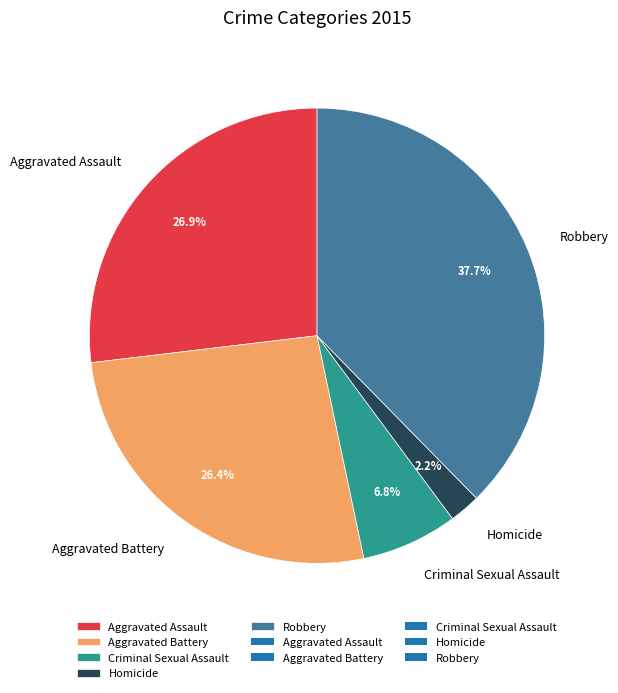

To the nearest percent, what portion does Criminal Sexual Assault represent?

7%